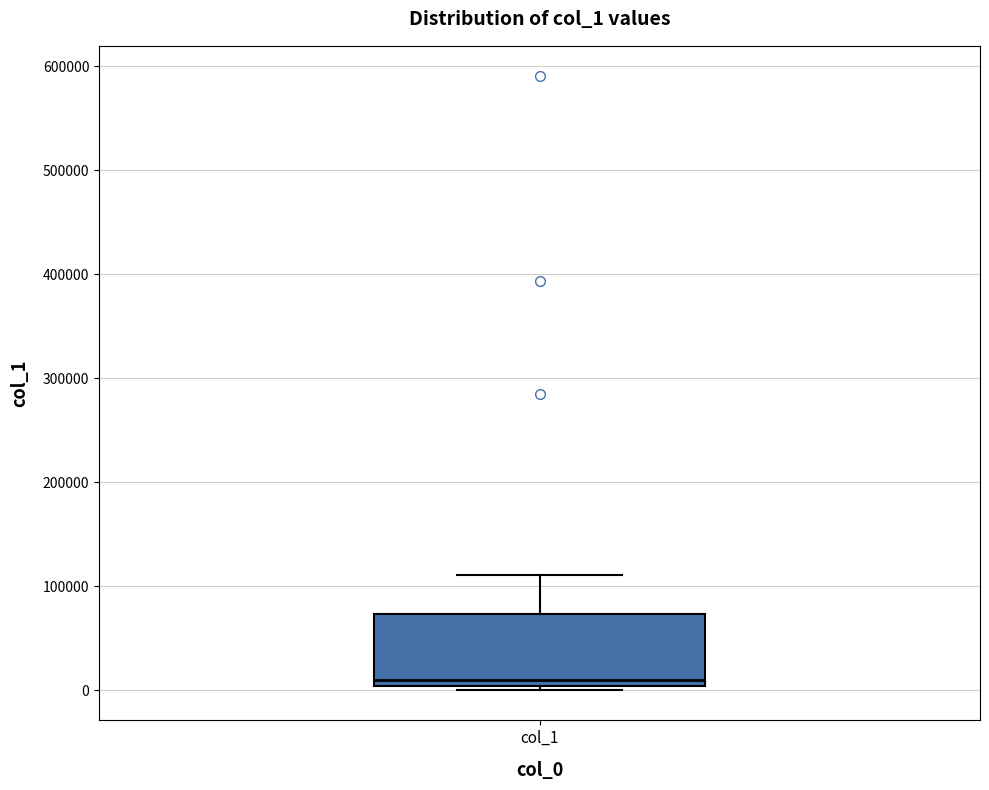

Read this box plot against the y-axis: the position of the median line, the range covered by the box, and the ends of both whiskers. The values are not printed on the chart, so give them approximately, as read against the axis.

median 10000, box 0 to 70000, whiskers 0 (just below the box's lower edge) to 110000